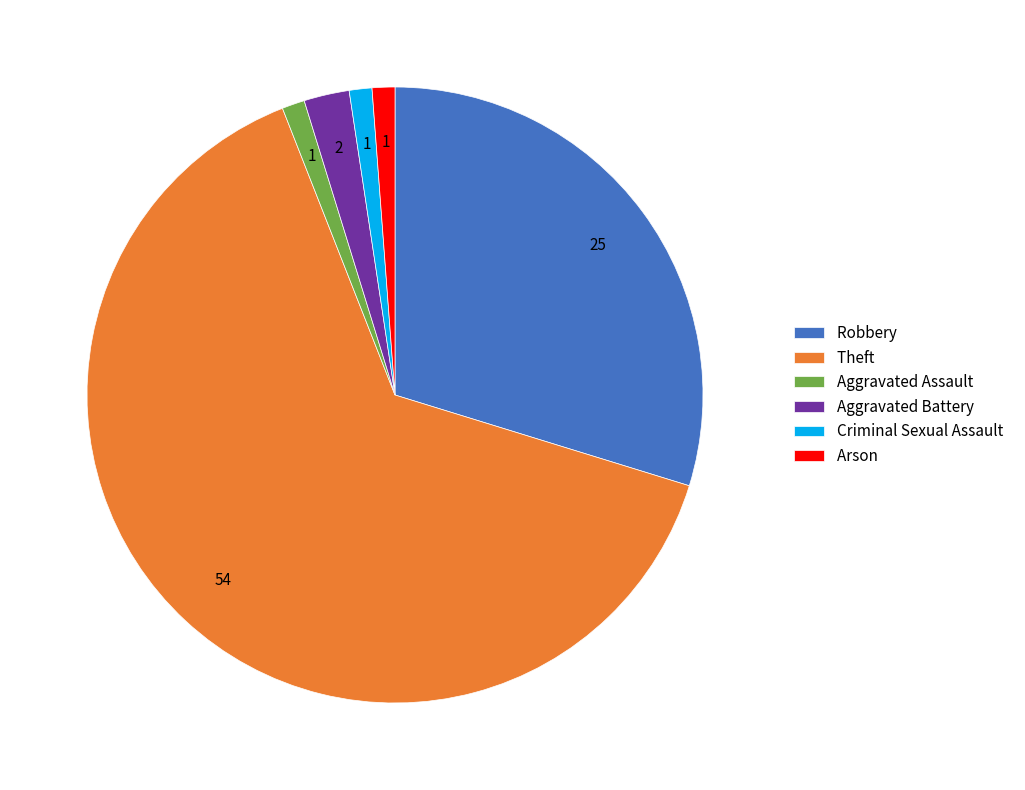

How many segments does this pie chart have?

6